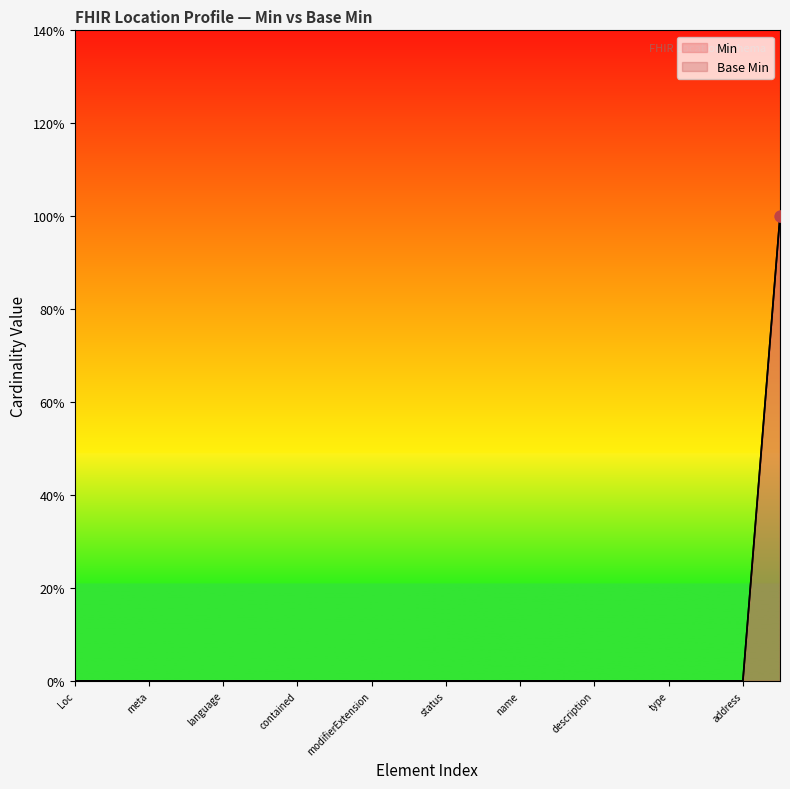

Which series reaches the maximum Y coordinate?

Min